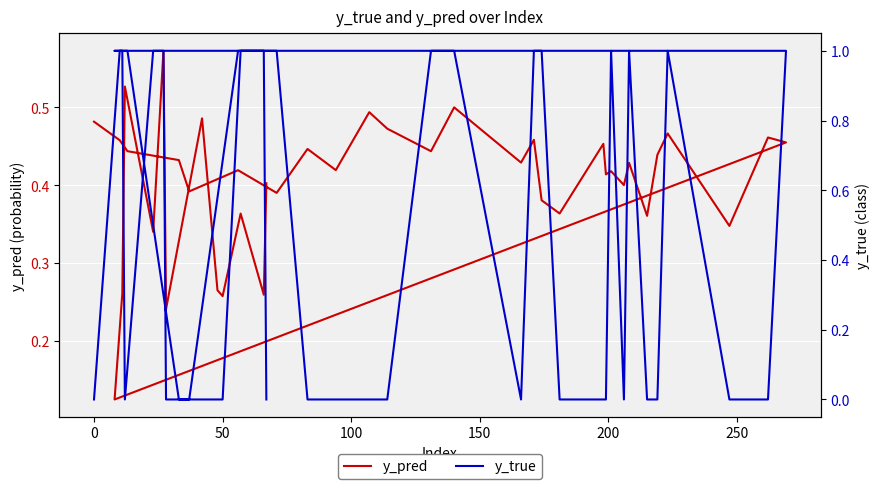

True or false: y_pred has a value of 0.2 at 10.

False